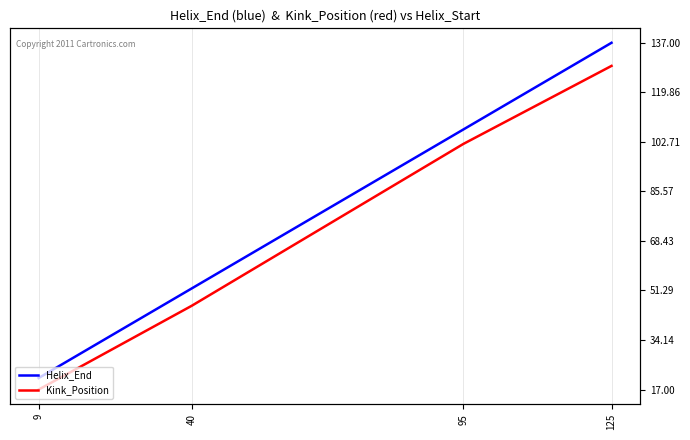

What is the difference between the maximum and second lowest values in the Helix_End series?

85